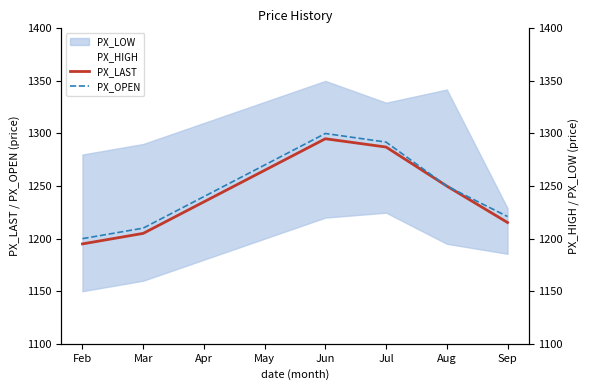

Which has a higher value, Aug or Jun?

Jun